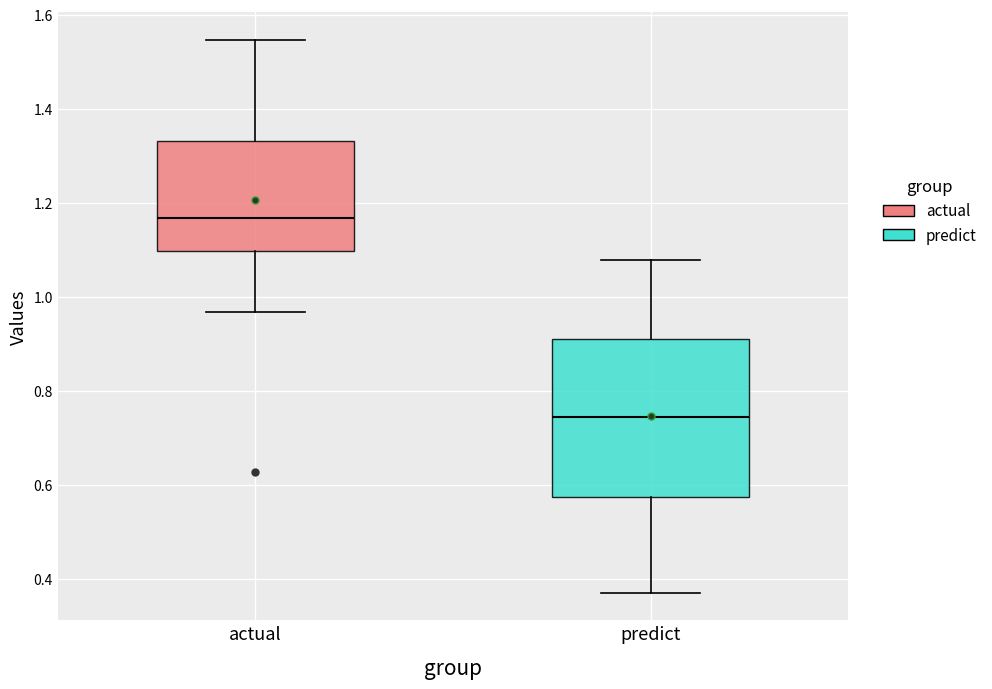

Reading left to right, read every box against the y-axis: the position of its median line, the range the box covers, and the ends of its whiskers. The values are not printed on the chart, so give them approximately, as read against the axis.

actual: median 1.16, box 1.10 to 1.34, whiskers 0.96 to 1.54
predict: median 0.74, box 0.58 to 0.90, whiskers 0.38 to 1.08